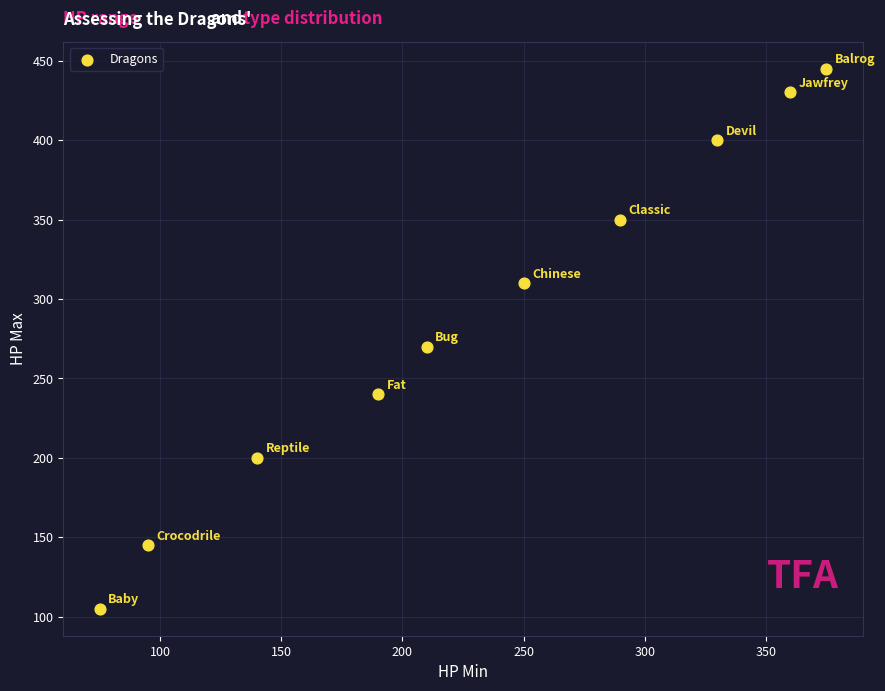

What Y value in the scatter plot is closest to 275?

270